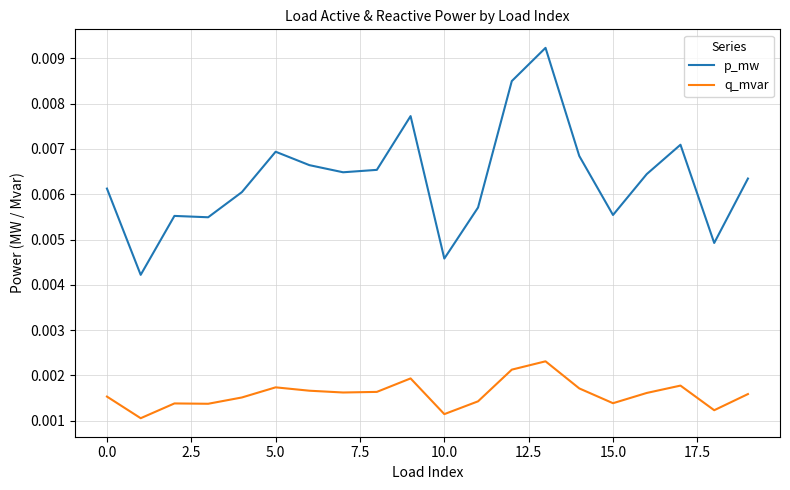

True or false: q_mvar and p_mw intersect in this chart.

False